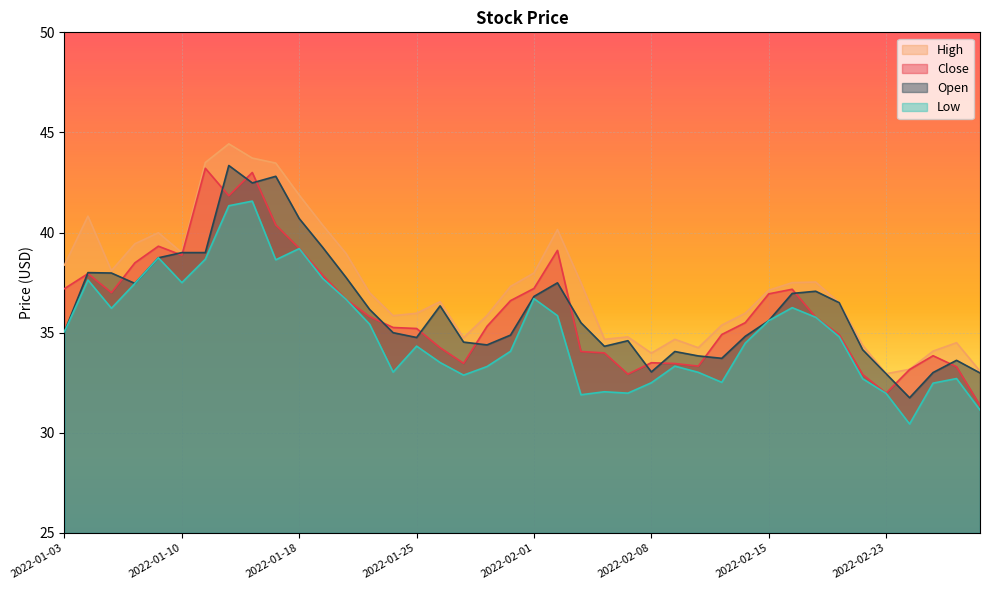

What is the label of the 31st point from the right?

2022-01-14